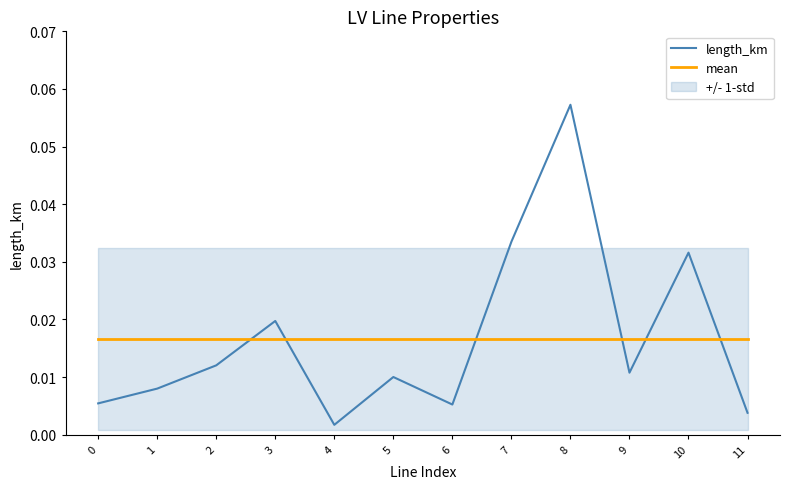

Is it true that length_km equals 0.1 at 10?

False